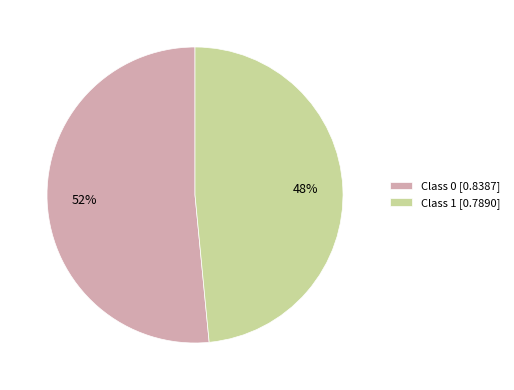

The Class 1 [0.7890] slice represents 48% of the pie. True or false?

True